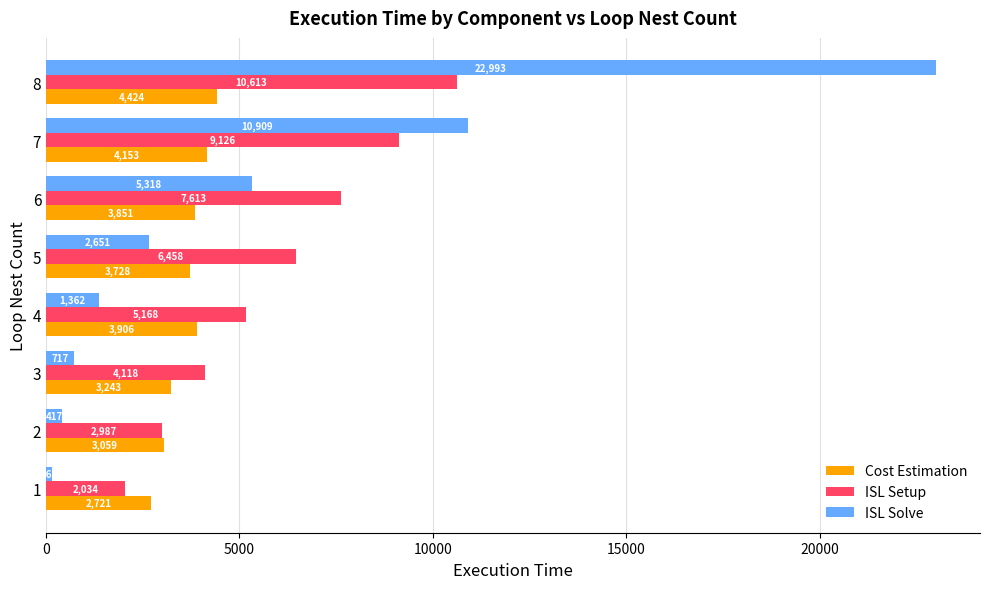

What is the total value across all series at 4?

10436